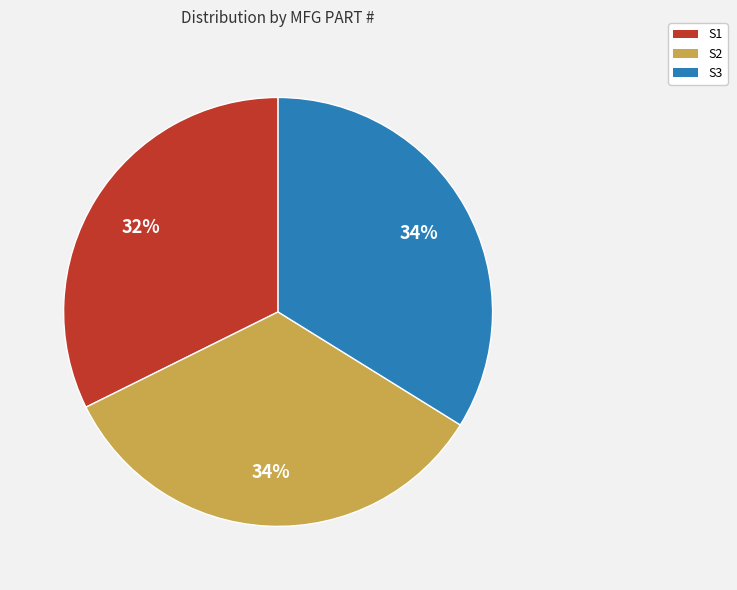

Is there any slice that represents more than half of the pie?

No